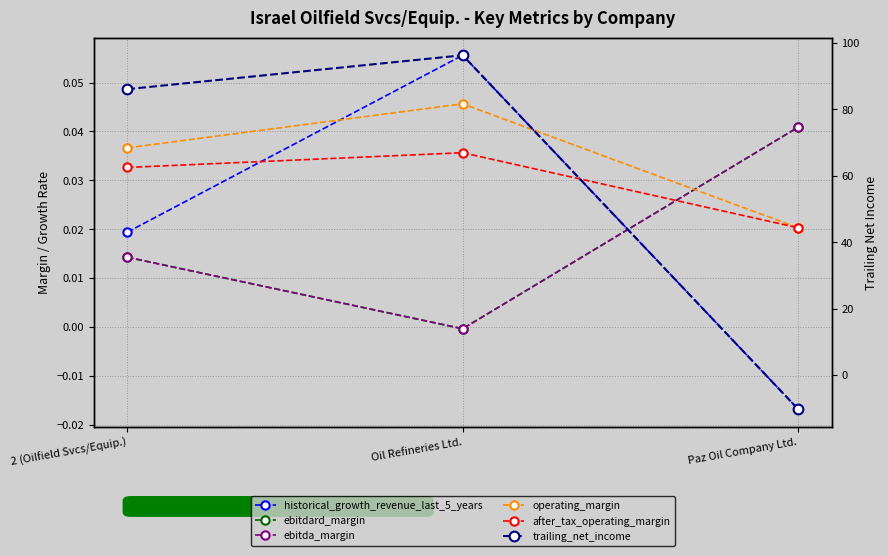

Reading left to right, extract all data points from this chart.

historical_growth_revenue_last_5_years: 0.0	0.1	-0.0
ebitdard_margin: 0.0	-0.0	0.0
ebitda_margin: 0.0	-0.0	0.0
operating_margin: 0.0	0.0	0.0
after_tax_operating_margin: 0.0	0.0	0.0
trailing_net_income: 86.1	96.3	-10.2